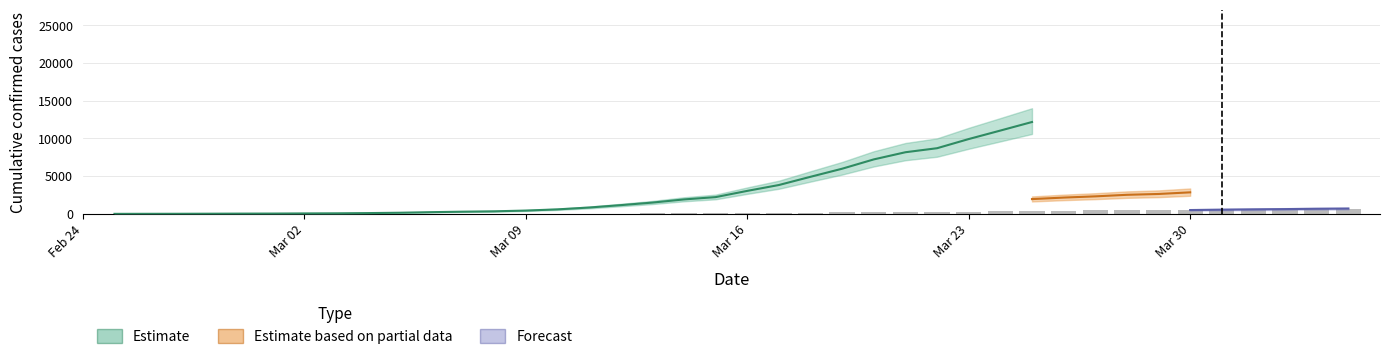

The chart shows a value of 97 at Mar 23. True or false?

False